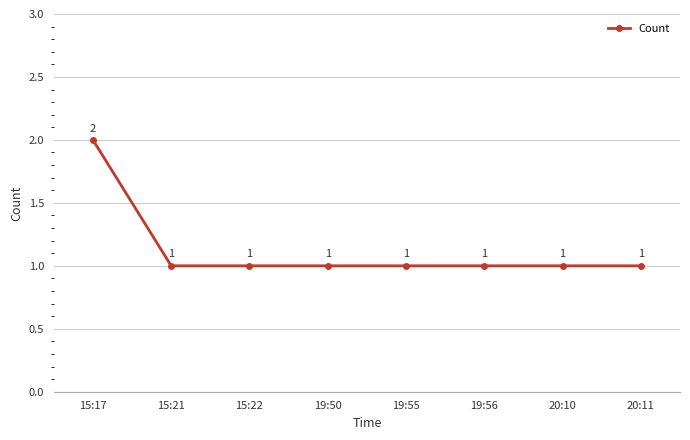

The chart shows a value of 1 at 15:17. True or false?

False